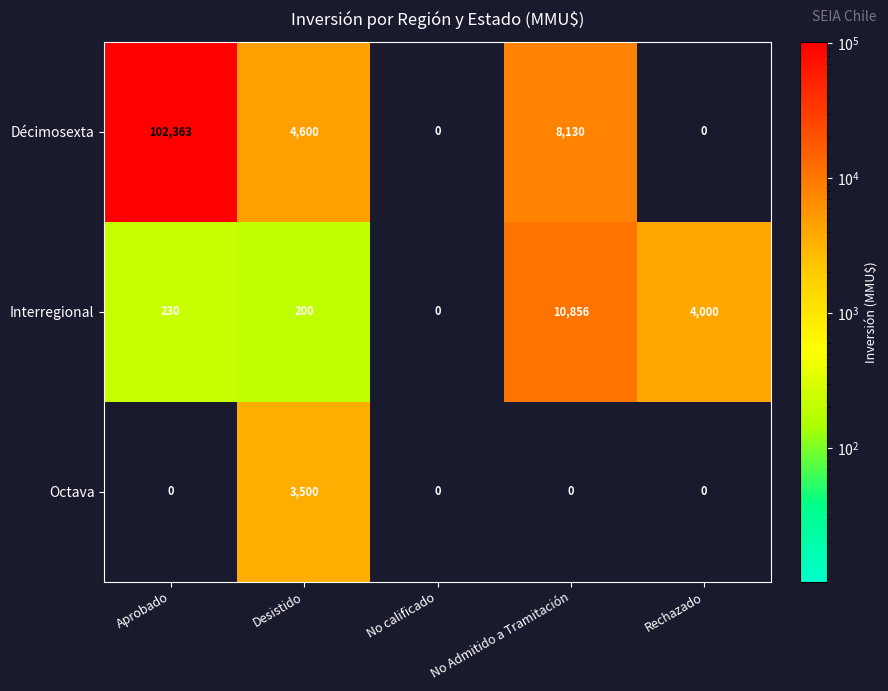

Is it true that Interregional equals 4000 at Rechazado?

True